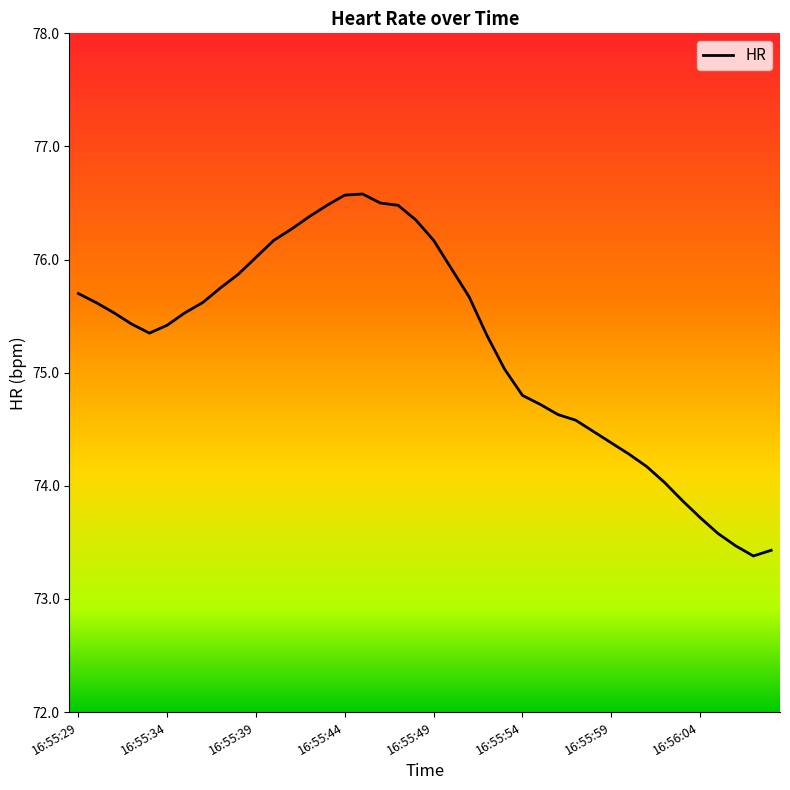

What is the minimum value shown in the chart?

73.4